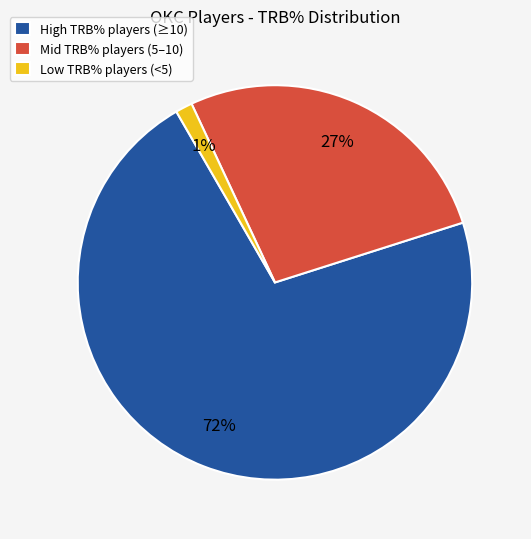

To the nearest percent, what is the difference between the Low TRB% players (<5) and Mid TRB% players (5–10) slice percentages?

26%